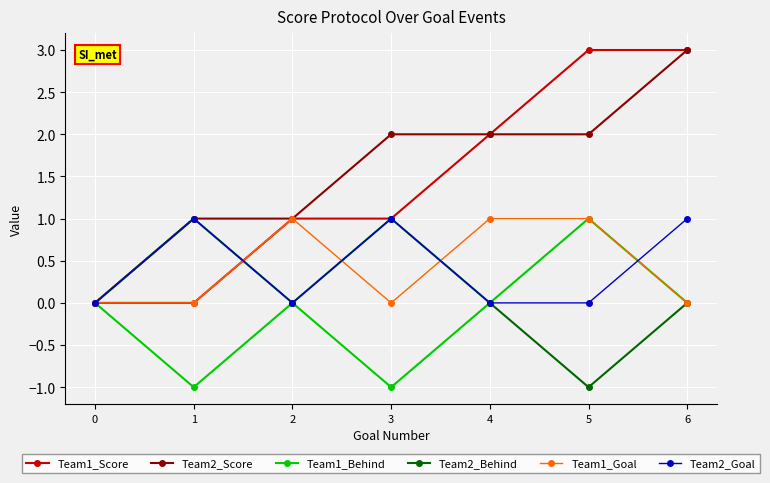

What is the value of the Team2_Behind point at the 6th from the left?

-1